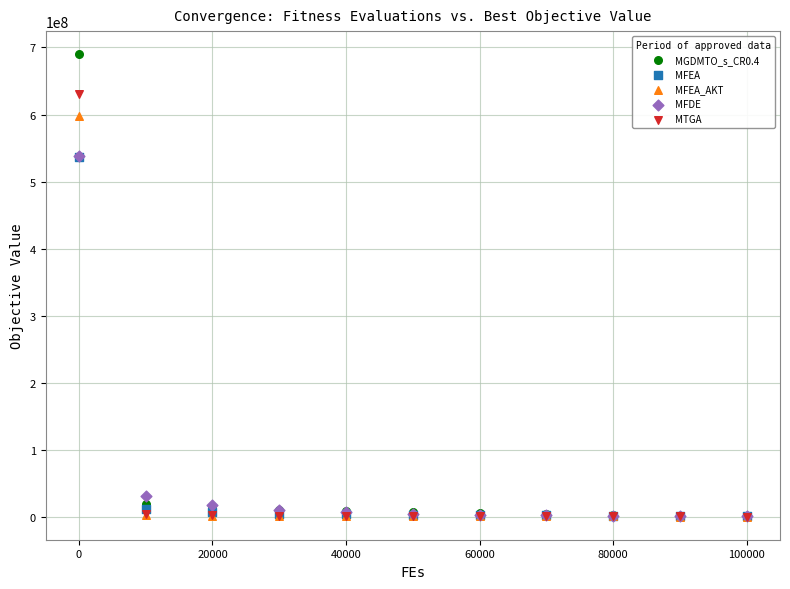

In the MFDE series, what Y value is closest to 270063777?

32093401.9